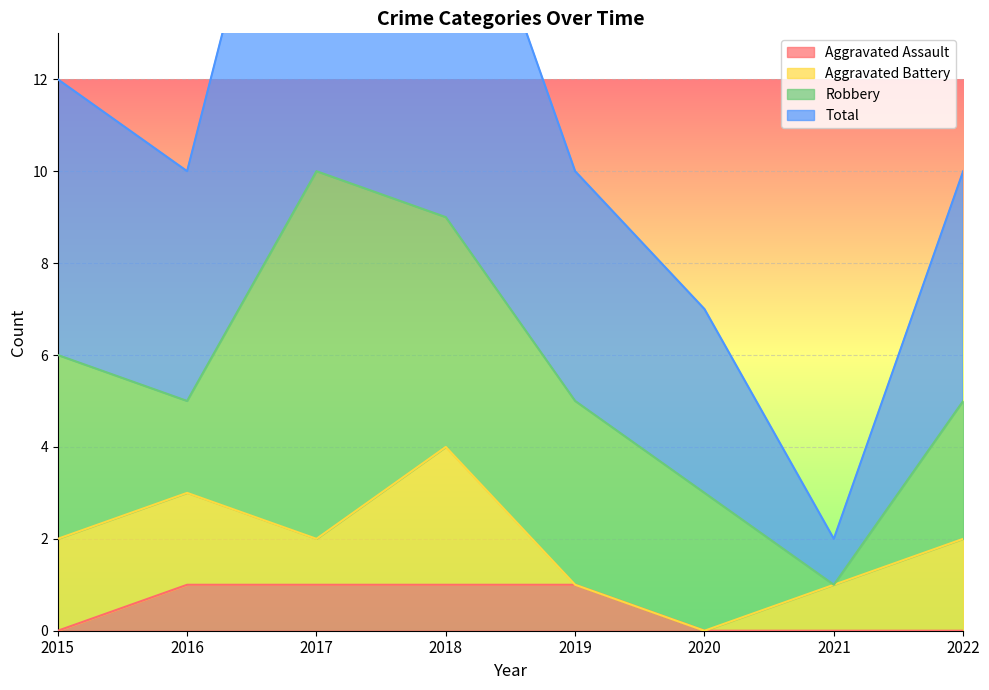

True or false: Aggravated Assault and Total cross at least once.

False